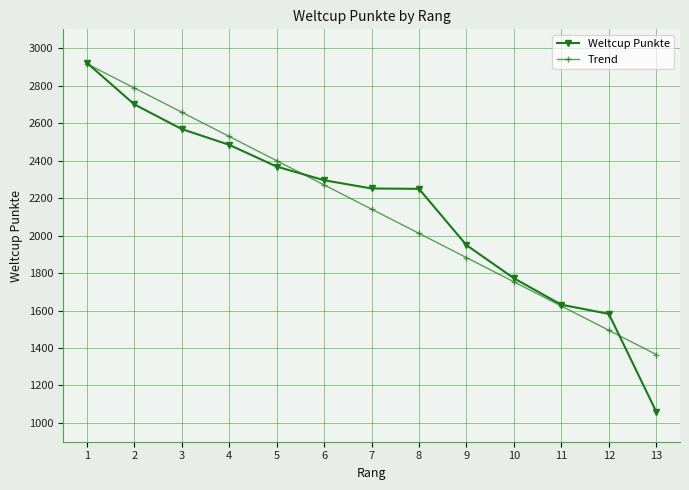

What is the total value across all series at 11?

3254.7